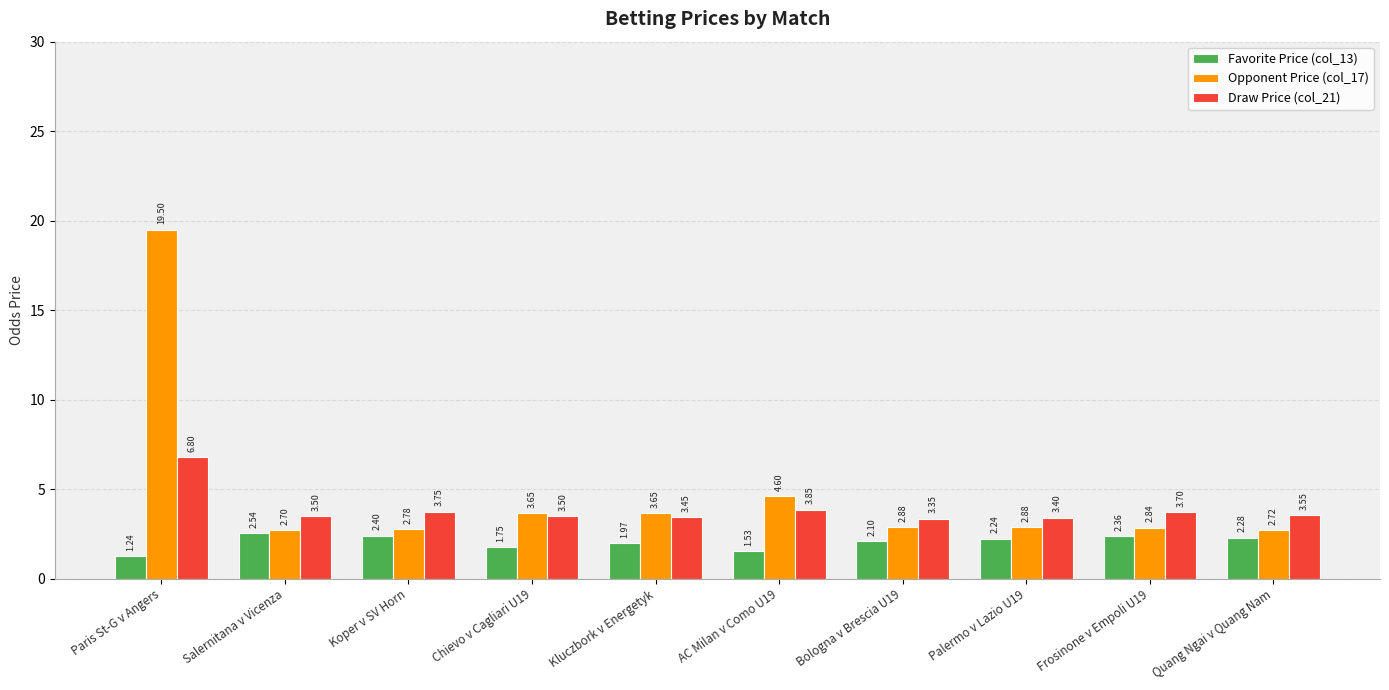

What is the difference between the Favorite Price (col_13) values at AC Milan v Como U19 and Kluczbork v Energetyk?

0.4